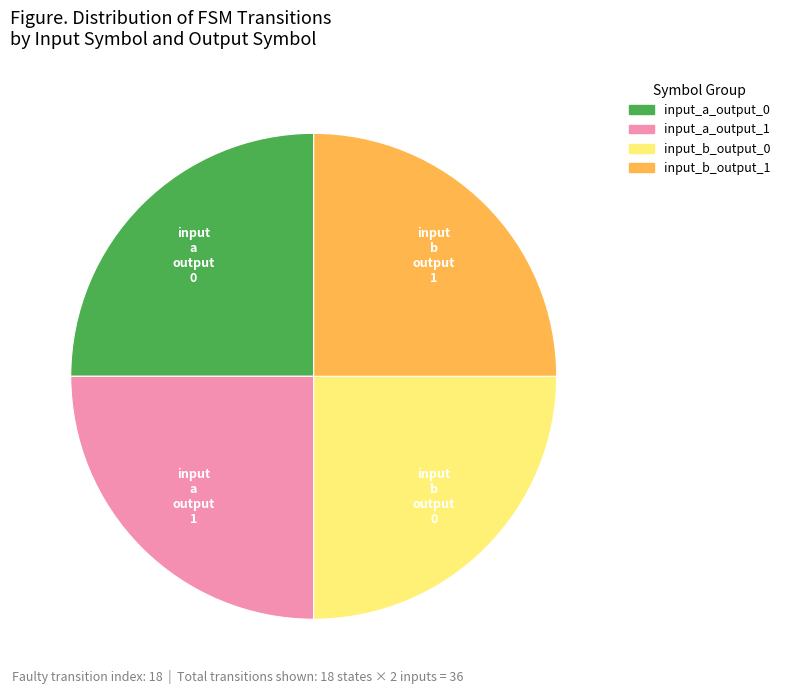

The input_b_output_1 slice represents 16% of the pie. True or false?

False